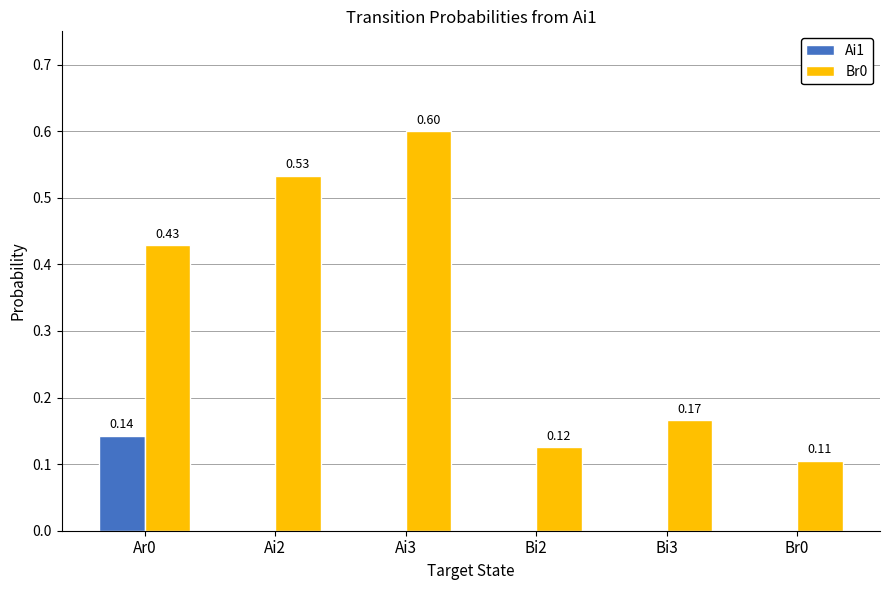

Which series changed the most between Ar0 and Ai2?

Ai1